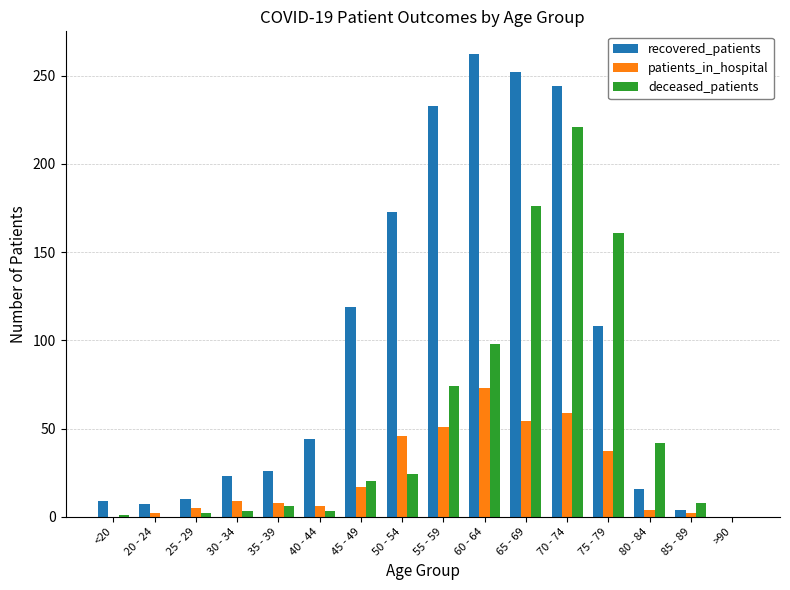

The value of deceased_patients at 60 - 64 is 52. True or false?

False